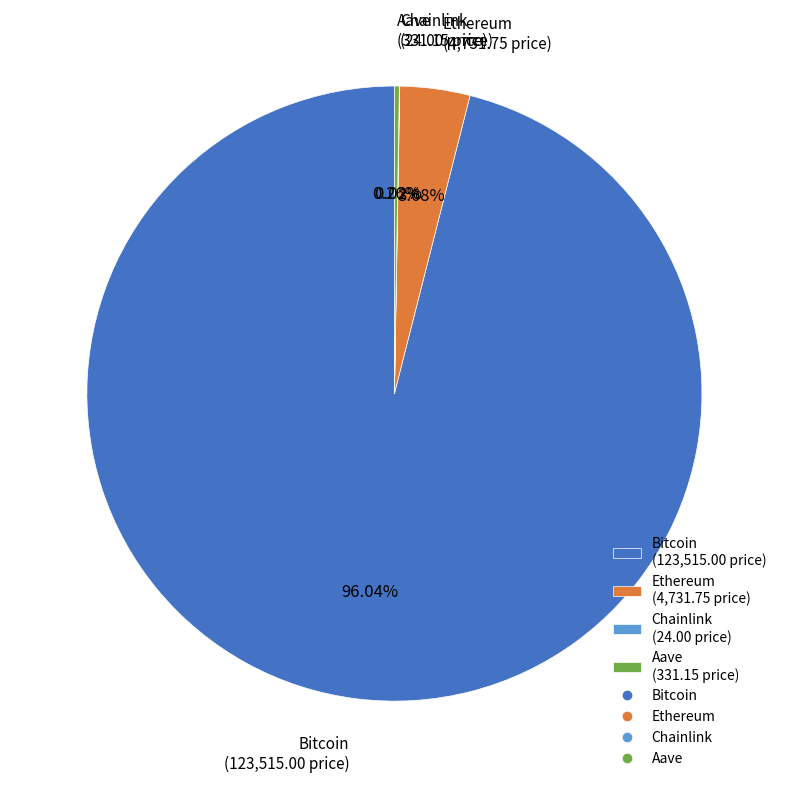

Does any single category account for the majority?

Yes